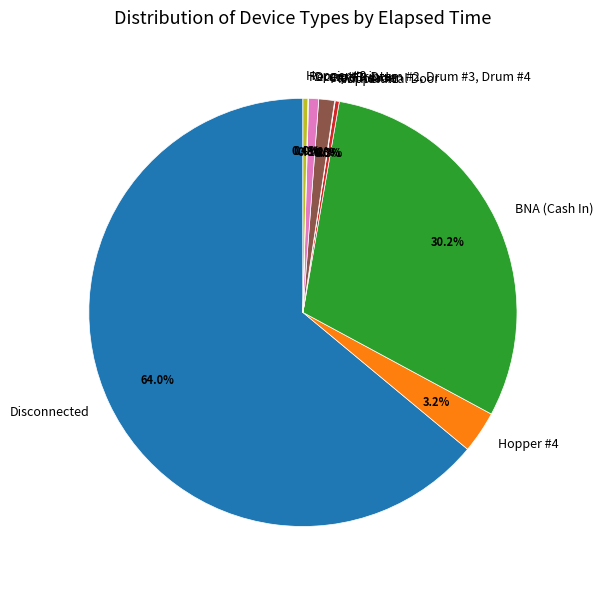

Do BNA (Cash In) and Hopper #4 together represent more than half of the pie?

No